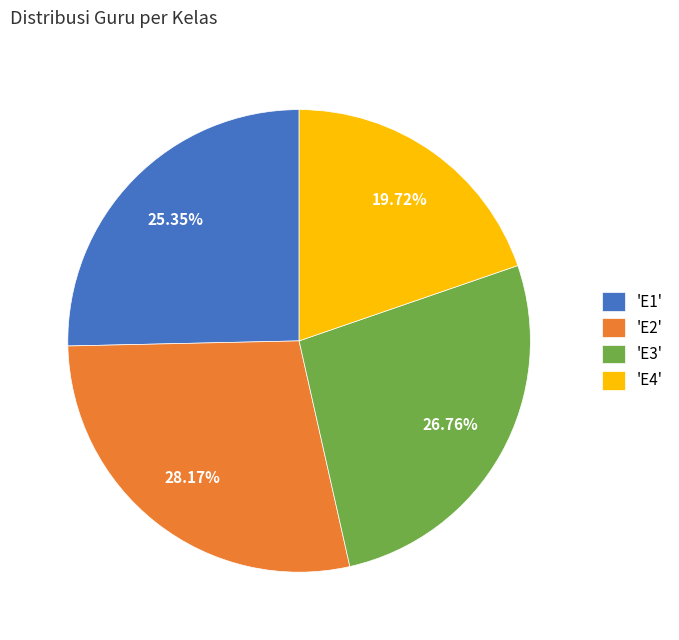

To the nearest percent, what is the difference between the largest and smallest slice percentages?

8%